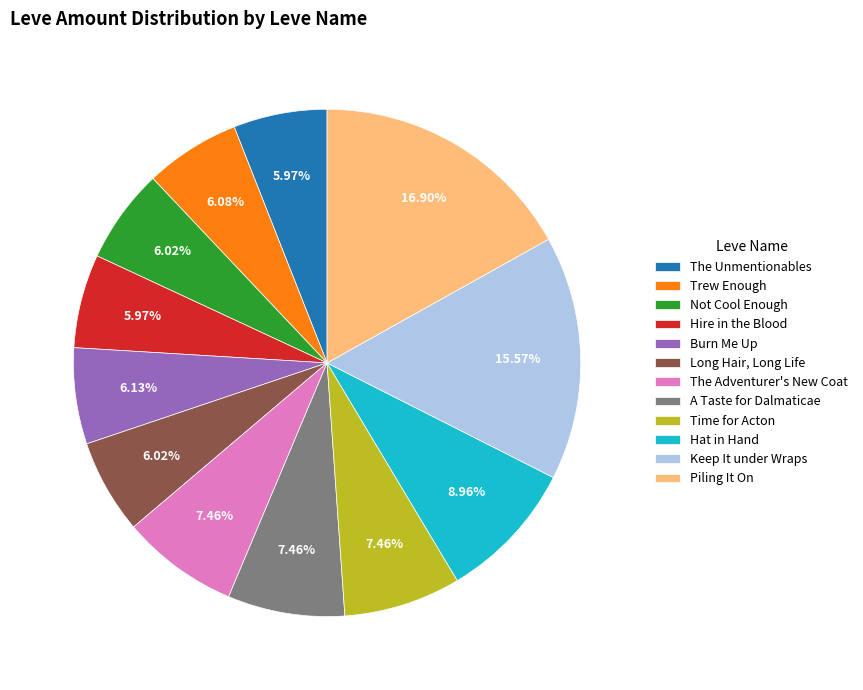

What percentage do The Adventurer's New Coat and Hat in Hand together represent?

16.4%